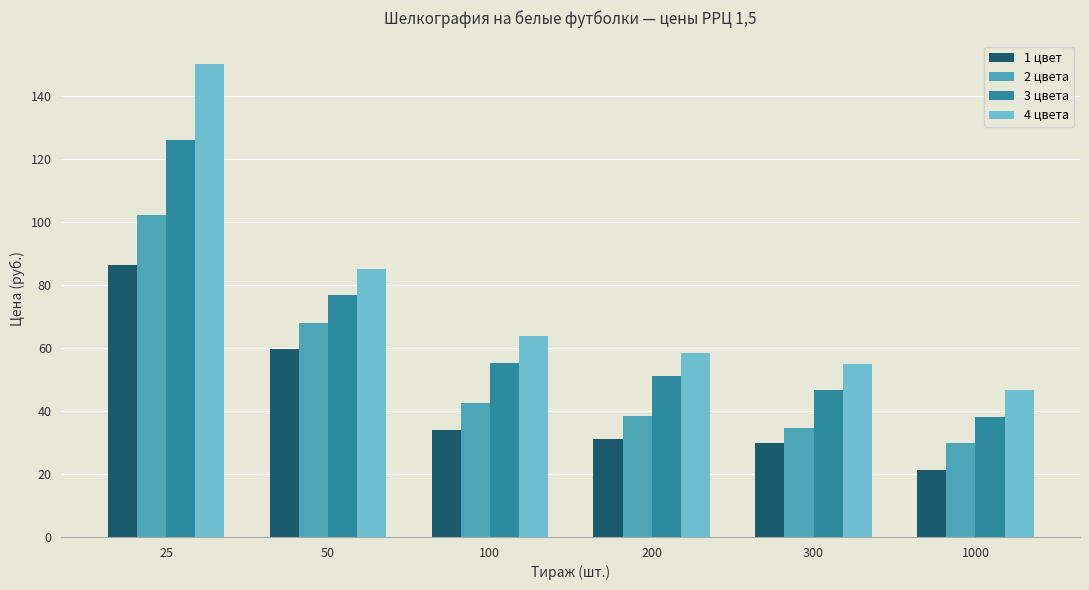

Rank the categories by 1 цвет value from highest to lowest.

25, 50, 100, 200, 300, 1000